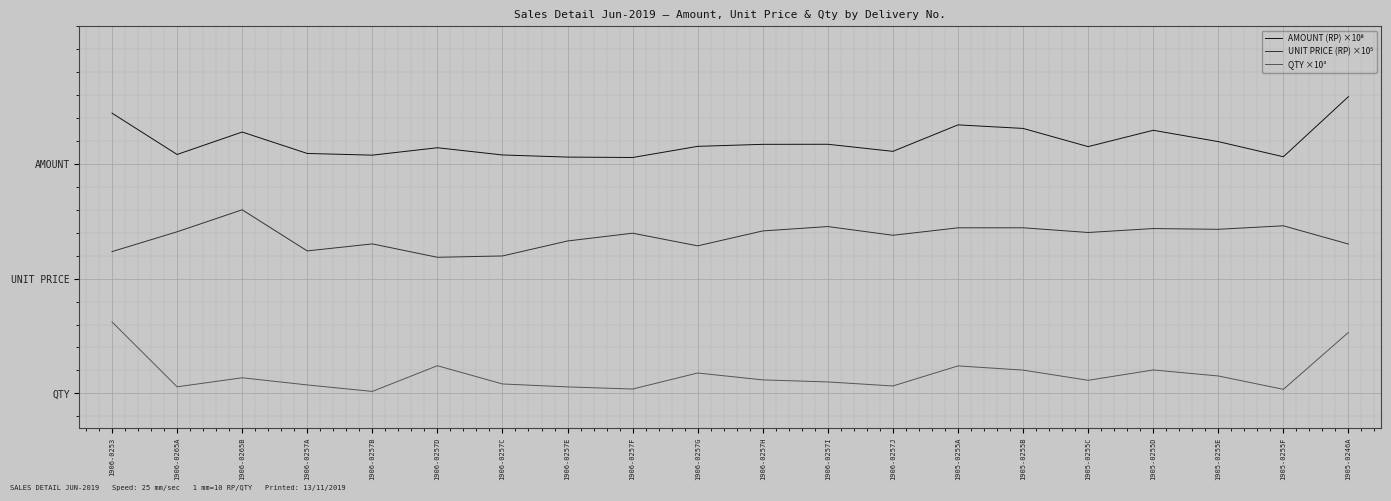

What is the difference between the highest and lowest values at 1906-0257I?

2.1